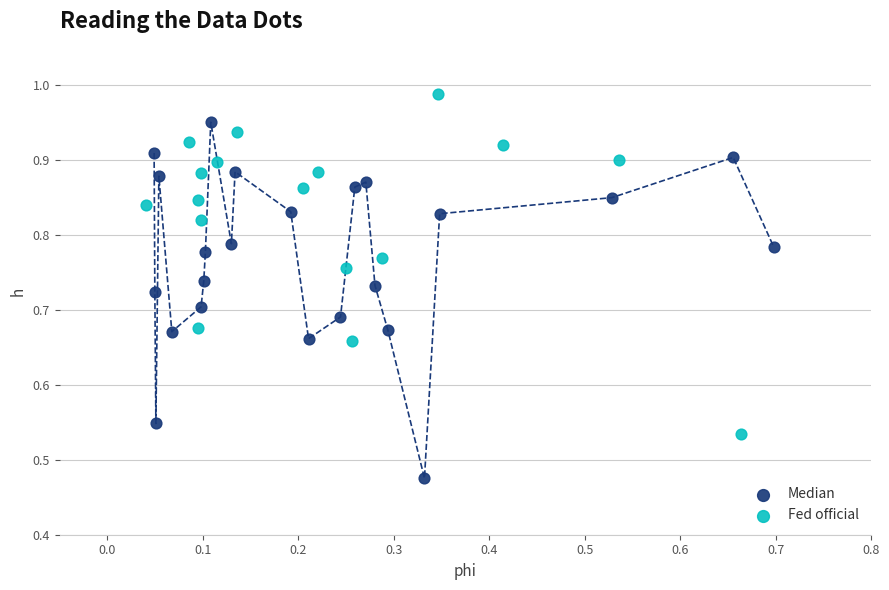

Which series contains the highest Y value?

Fed official